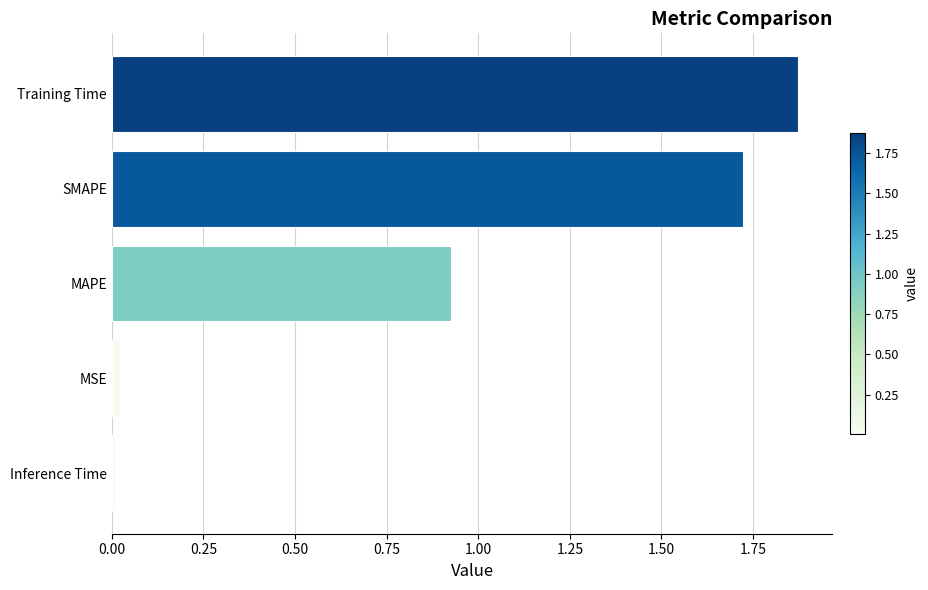

Which label corresponds to the largest value in the chart?

Training Time